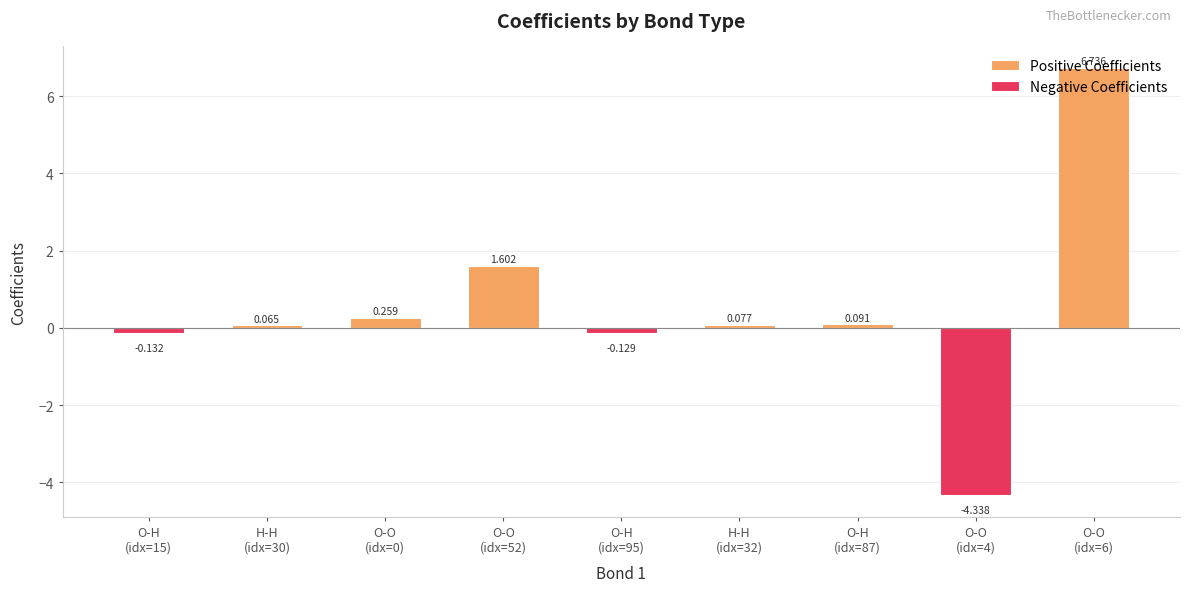

What is the change in value from O-H to O-H?

+0.2